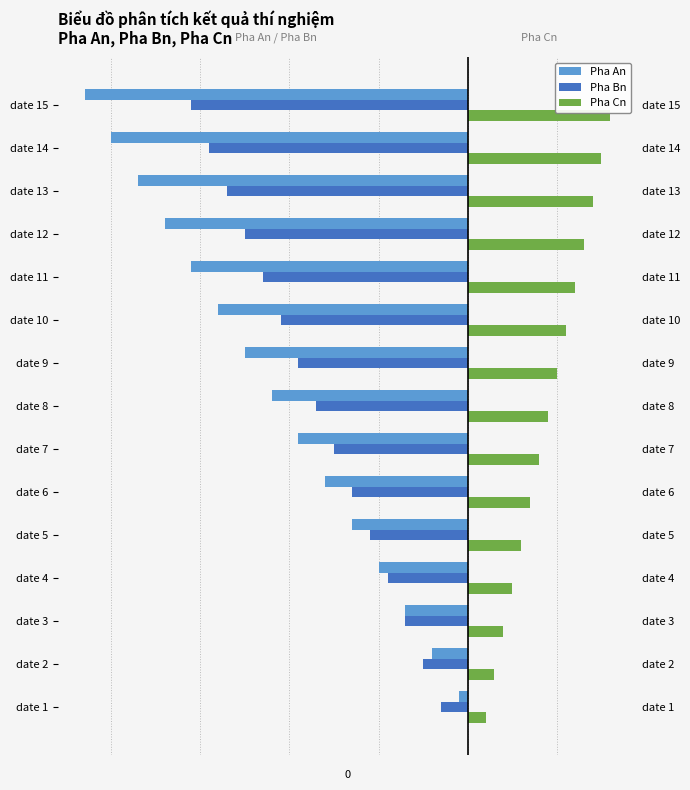

What is the smallest value displayed?

-43